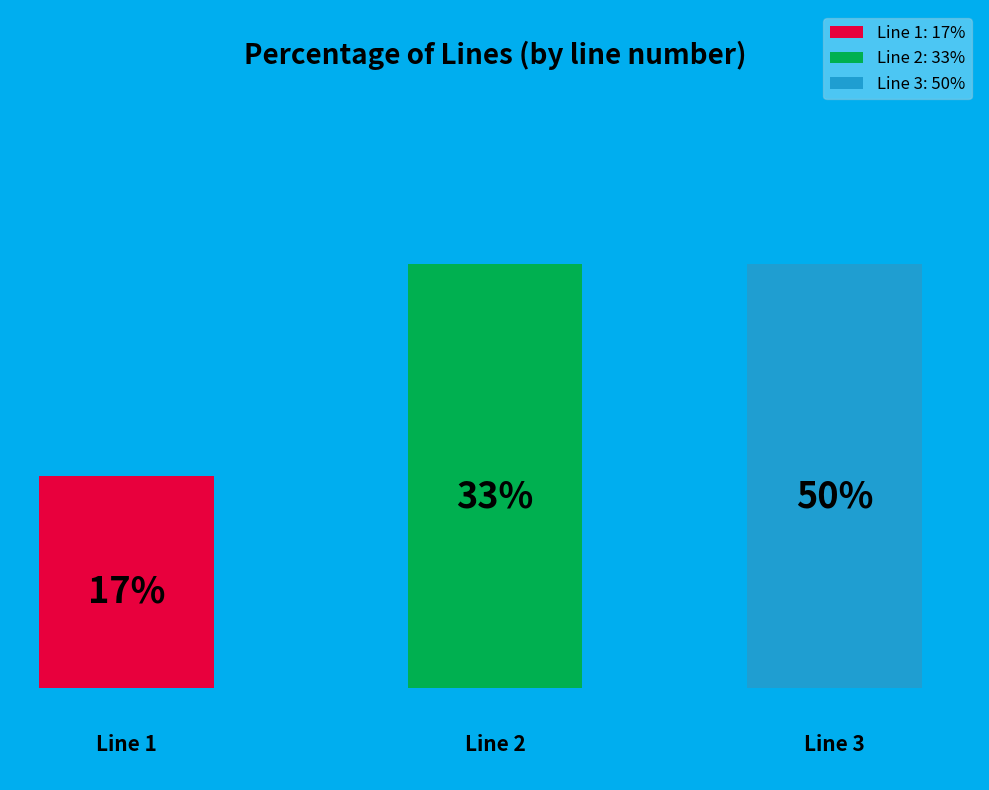

How many segments does this pie chart have?

3